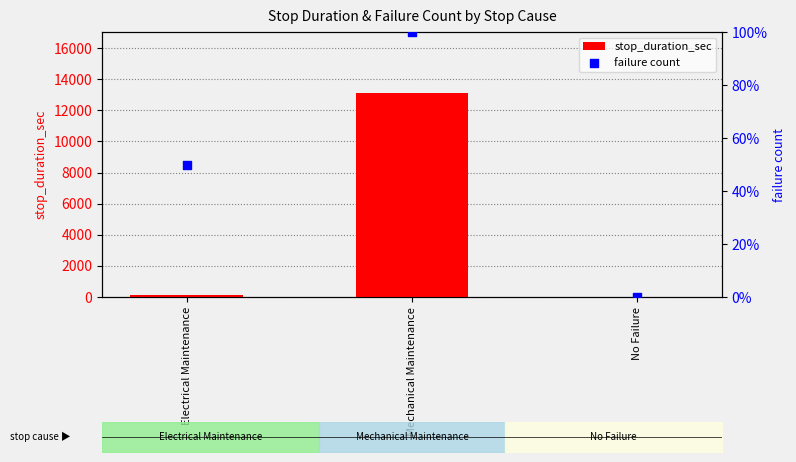

Is the value of stop_duration_sec at Mechanical Maintenance greater than the value of failure count at Electrical Maintenance?

Yes